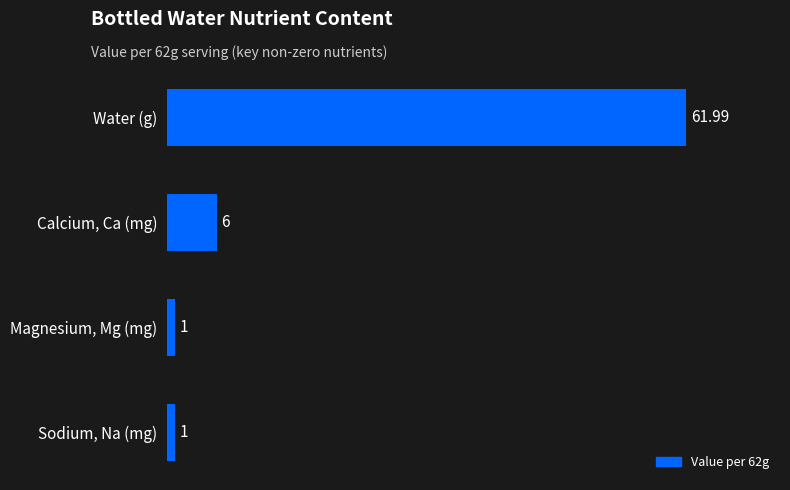

What is the change in value from Calcium, Ca (mg) to Sodium, Na (mg)?

-5.0